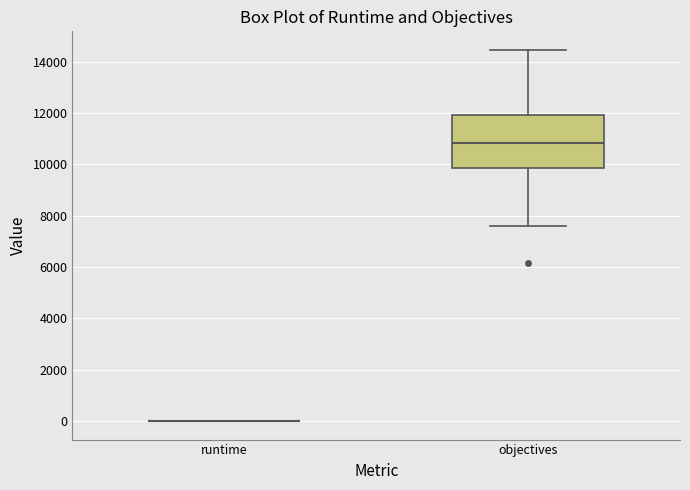

Which box is the tallest, from its lower edge to its upper edge?

objectives